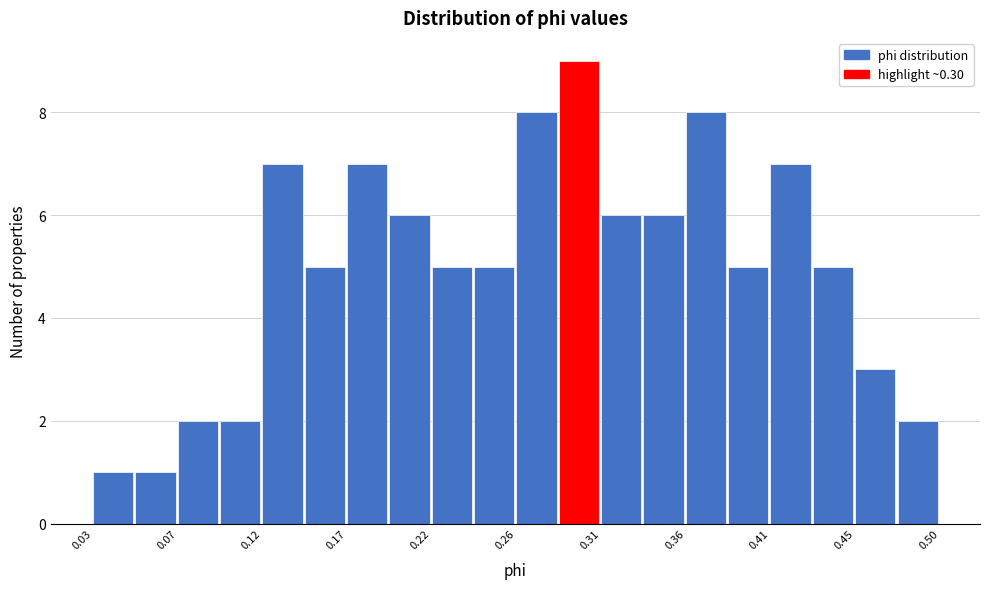

Reading left to right, transcribe this chart: for each bar, give the range it covers on the x-axis and its height. Neither the bar edges nor the heights are printed on the chart, so give them approximately, as read against the axes.

0.025 to 0.050: 1
0.050 to 0.075: 1
0.075 to 0.095: 2
0.095 to 0.120: 2
0.120 to 0.145: 7
0.145 to 0.170: 5
0.170 to 0.190: 7
0.190 to 0.215: 6
0.215 to 0.240: 5
0.240 to 0.265: 5
0.265 to 0.285: 8
0.285 to 0.310: 9
0.310 to 0.335: 6
0.335 to 0.360: 6
0.360 to 0.380: 8
0.380 to 0.405: 5
0.405 to 0.430: 7
0.430 to 0.455: 5
0.455 to 0.475: 3
0.475 to 0.500: 2